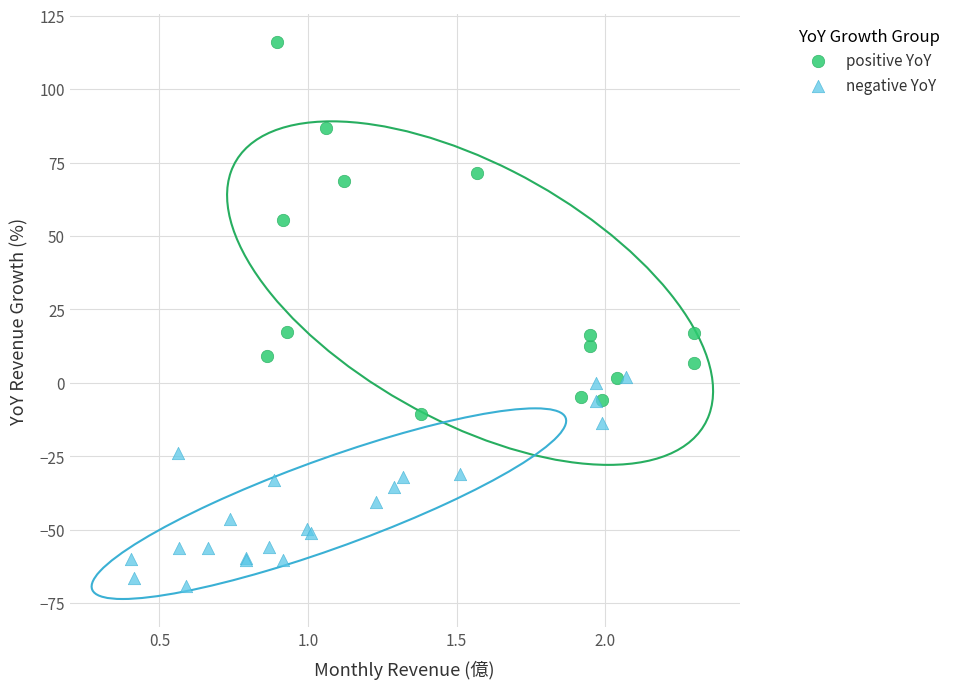

Which series has the widest spread of Y values?

positive YoY